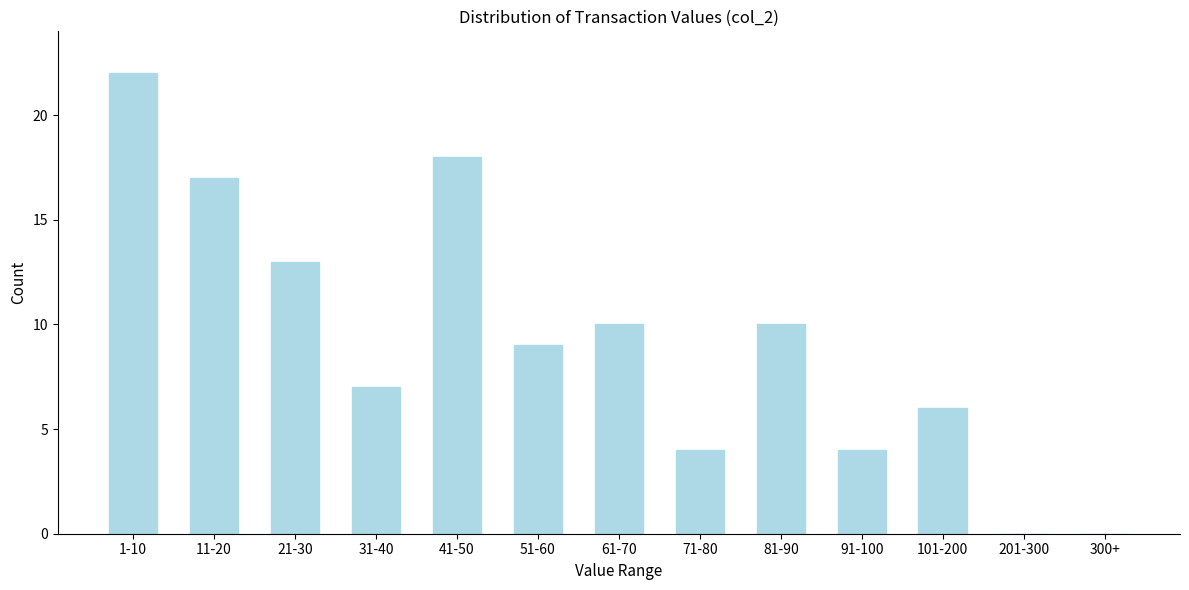

Reading right to left, transcribe all the data shown in this chart.

300+=0	201-300=0	101-200=6	91-100=4	81-90=10	71-80=4	61-70=10	51-60=9	41-50=18	31-40=7	21-30=13	11-20=17	1-10=22